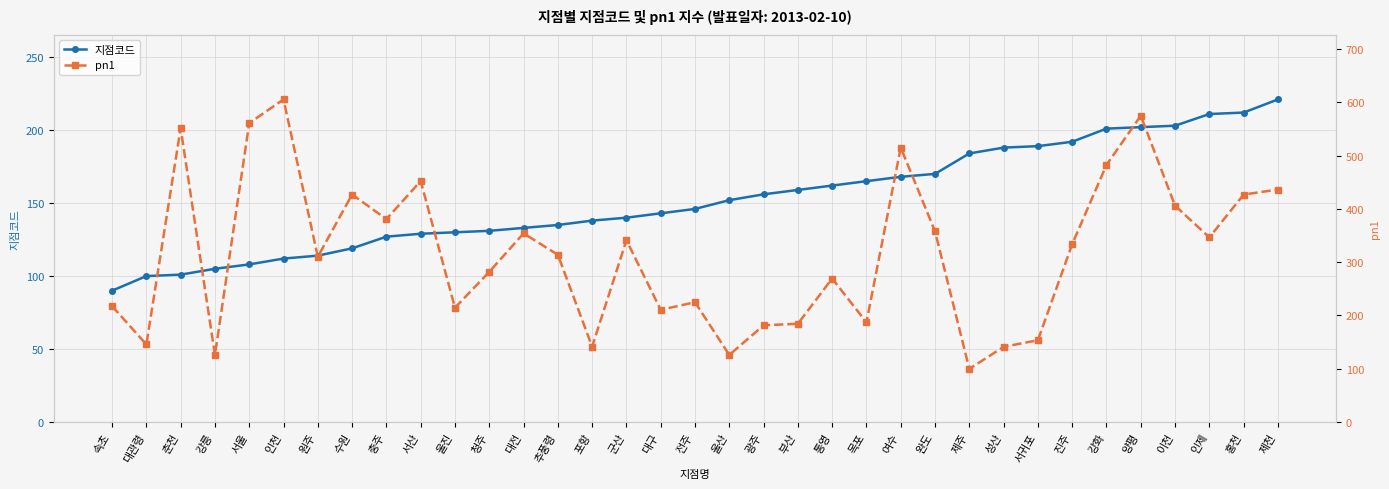

How many times do pn1 and 지점코드 cross each other?

4